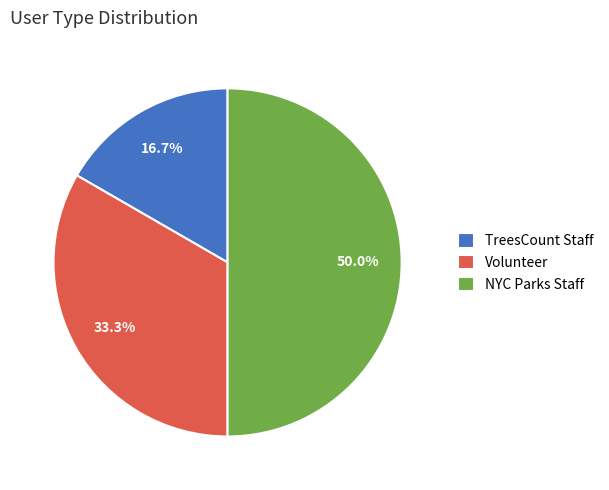

Rank the categories by value from lowest to highest.

TreesCount Staff, Volunteer, NYC Parks Staff